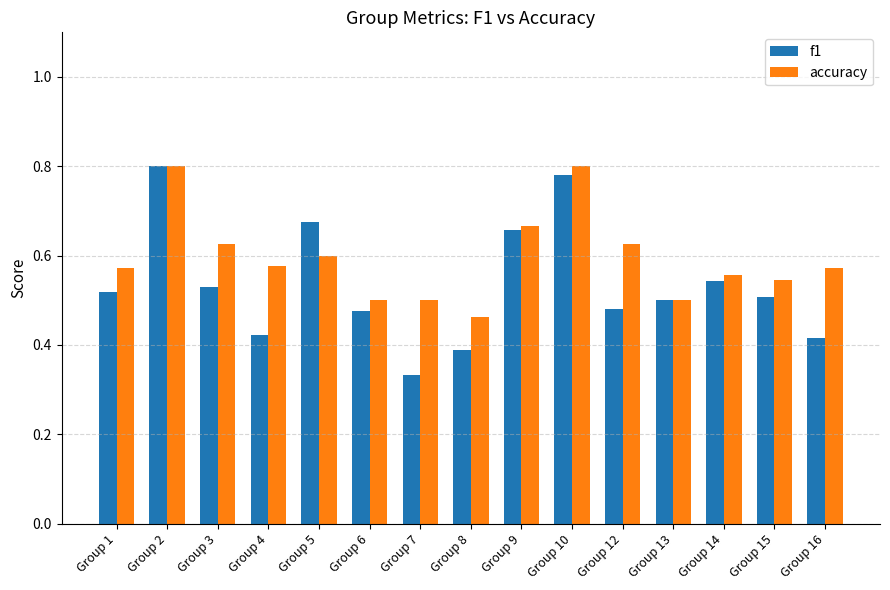

The accuracy series shows 0.5 at Group 6. True or false?

True